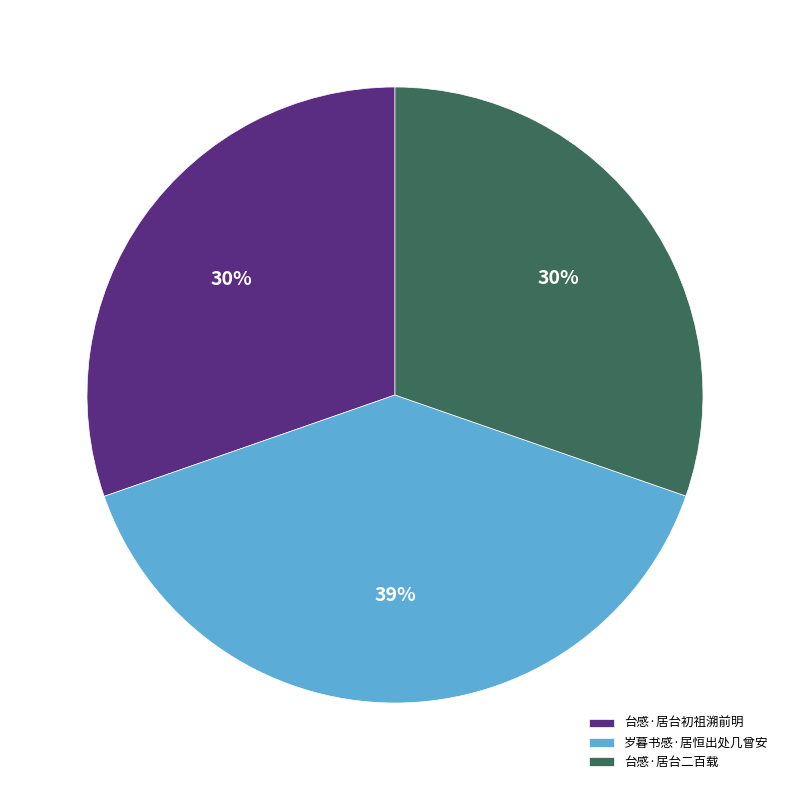

Is 岁暮书感·居恒出处几曾安 the majority of the pie?

No